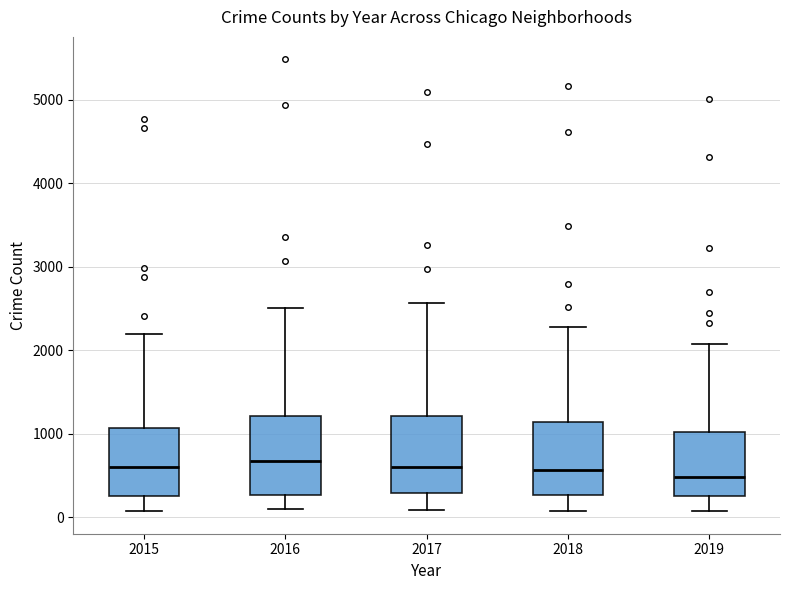

Where does the lower whisker of the box at x = 2019 end on the y-axis? The values are not printed on the chart, so give them approximately, as read against the axis.

100